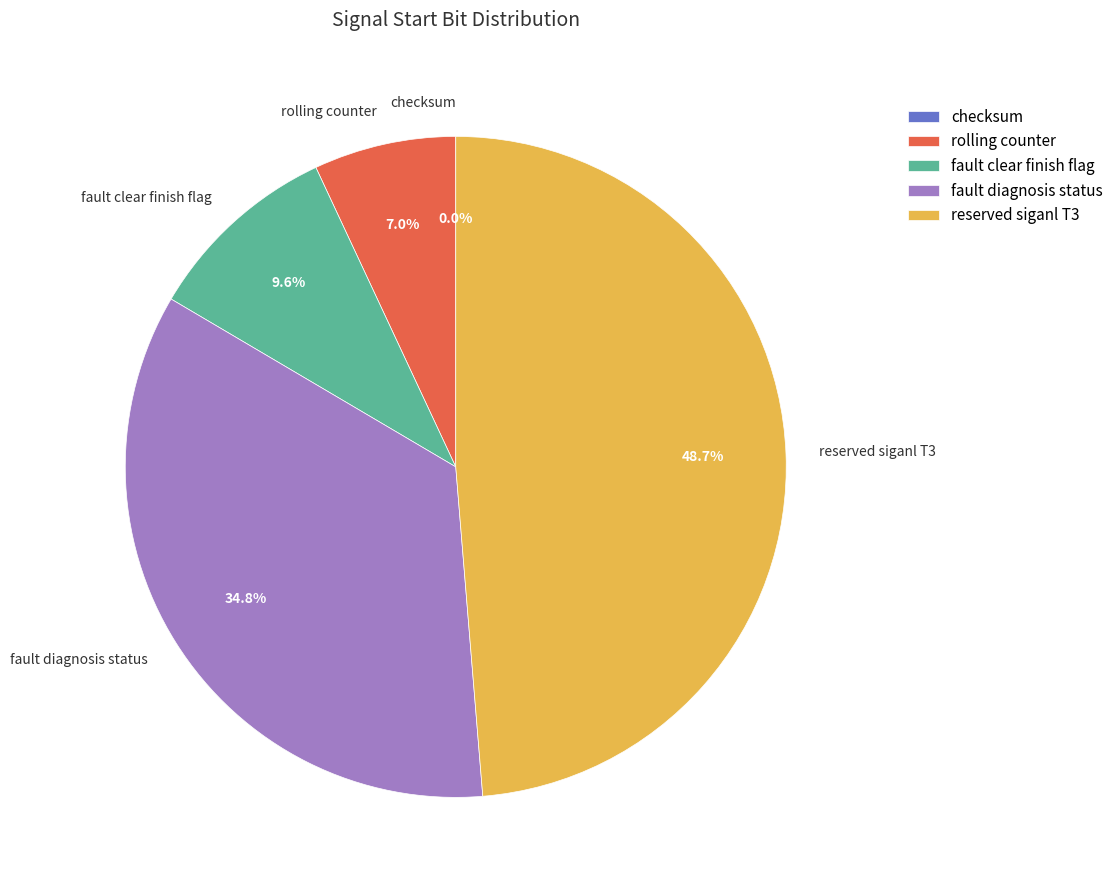

True or false: rolling counter accounts for 17% of the total.

False